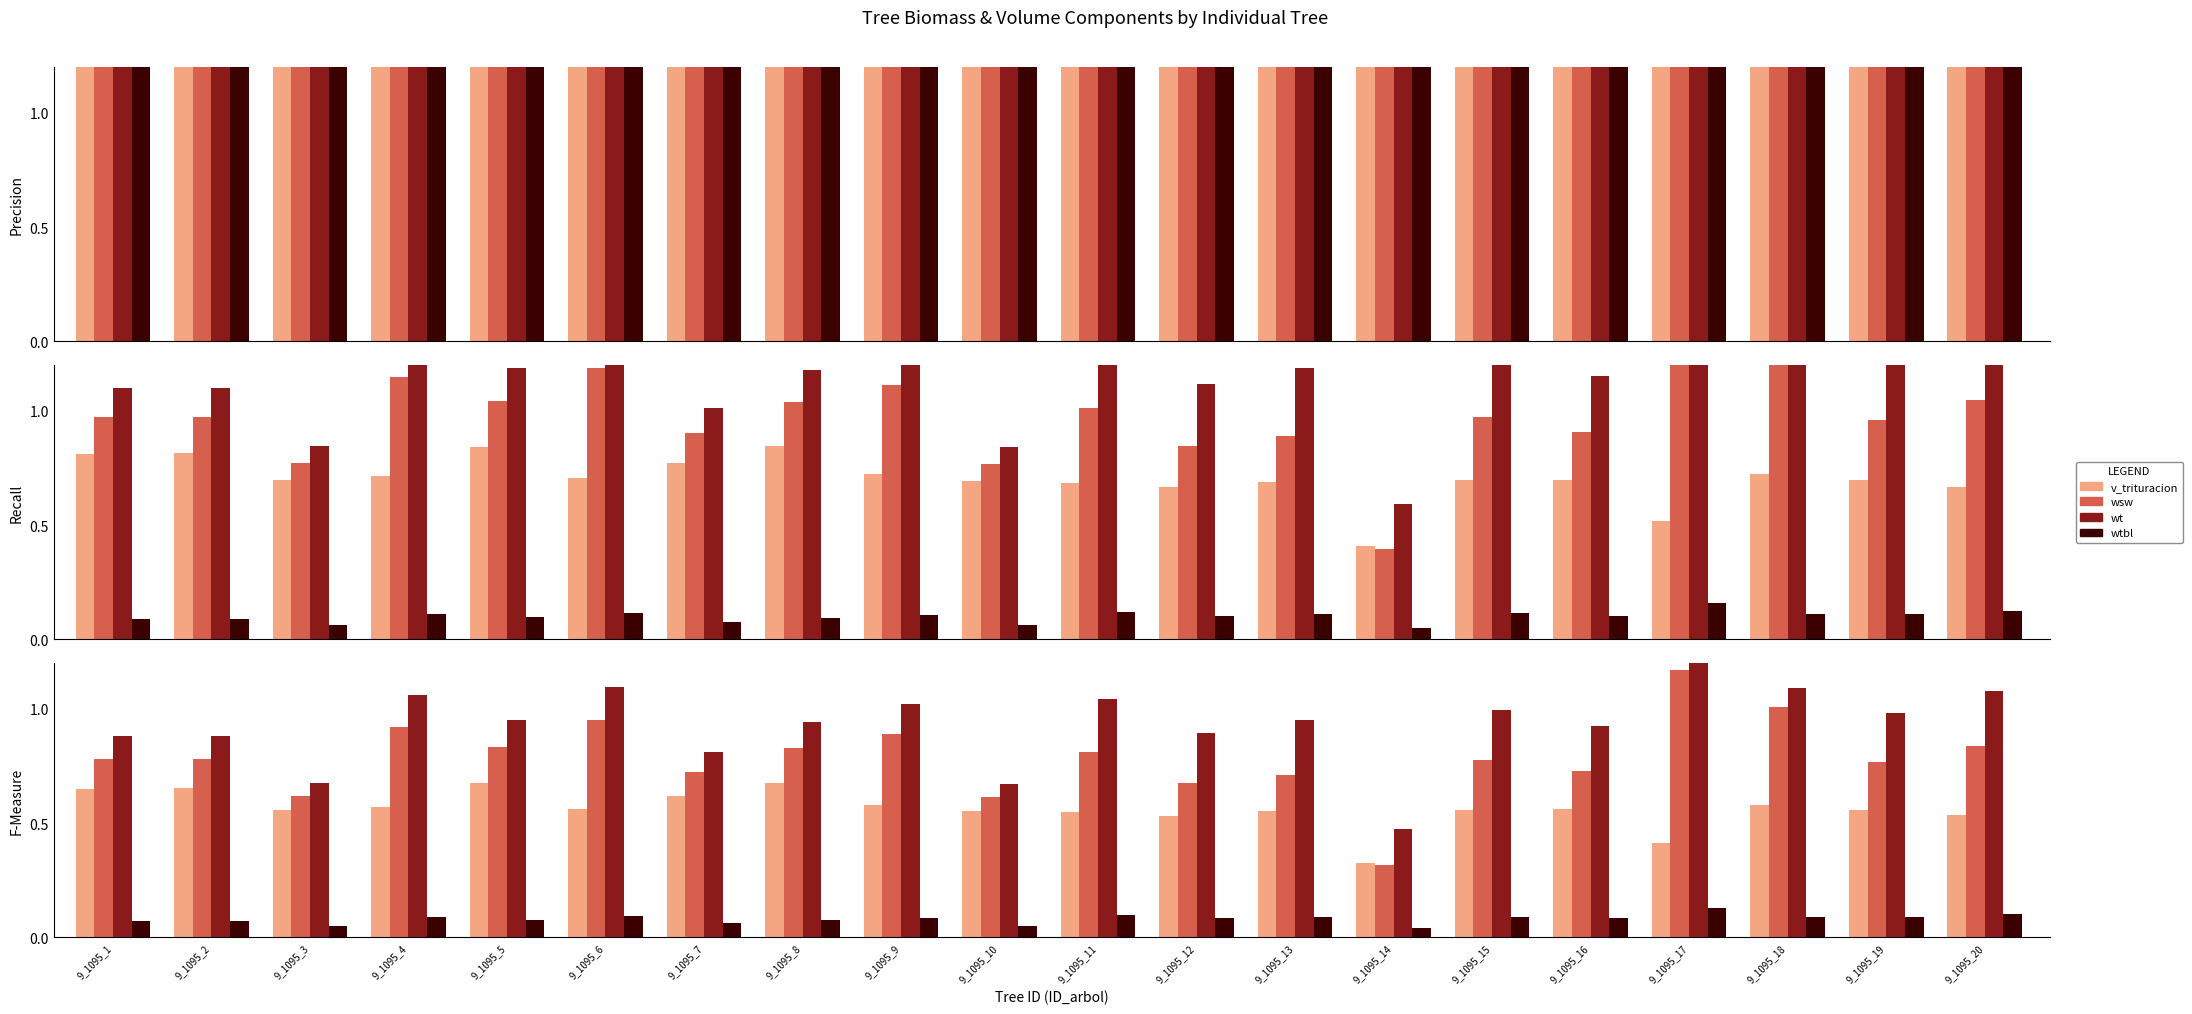

How many distinct data groups are displayed?

4